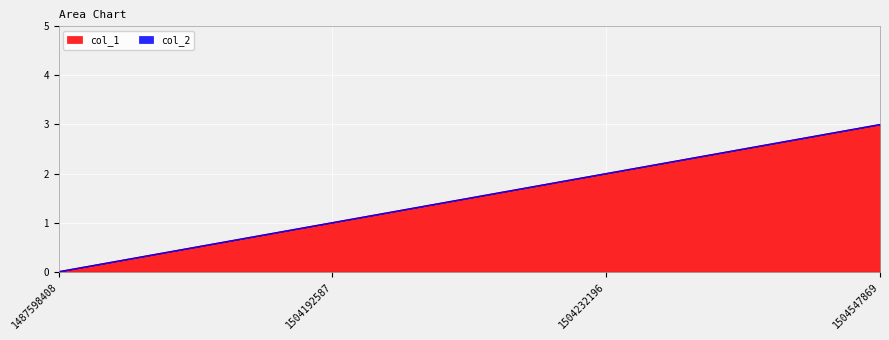

The value at 1504192587 is 1. True or false?

True